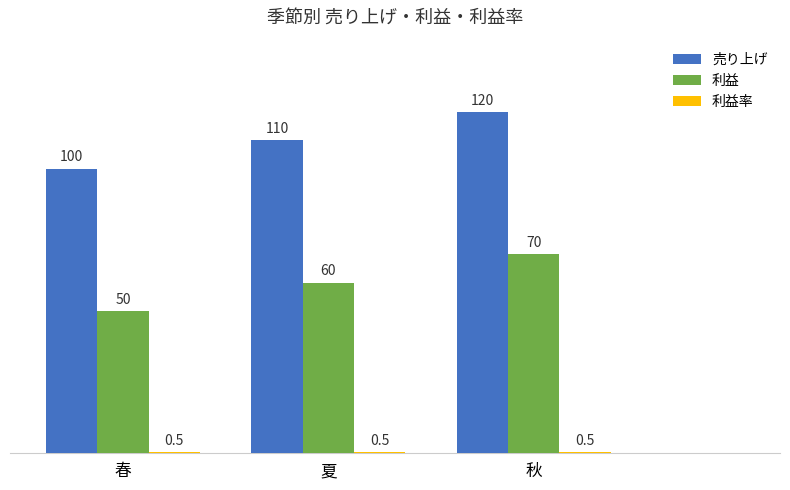

How many bars are there in each group?

3